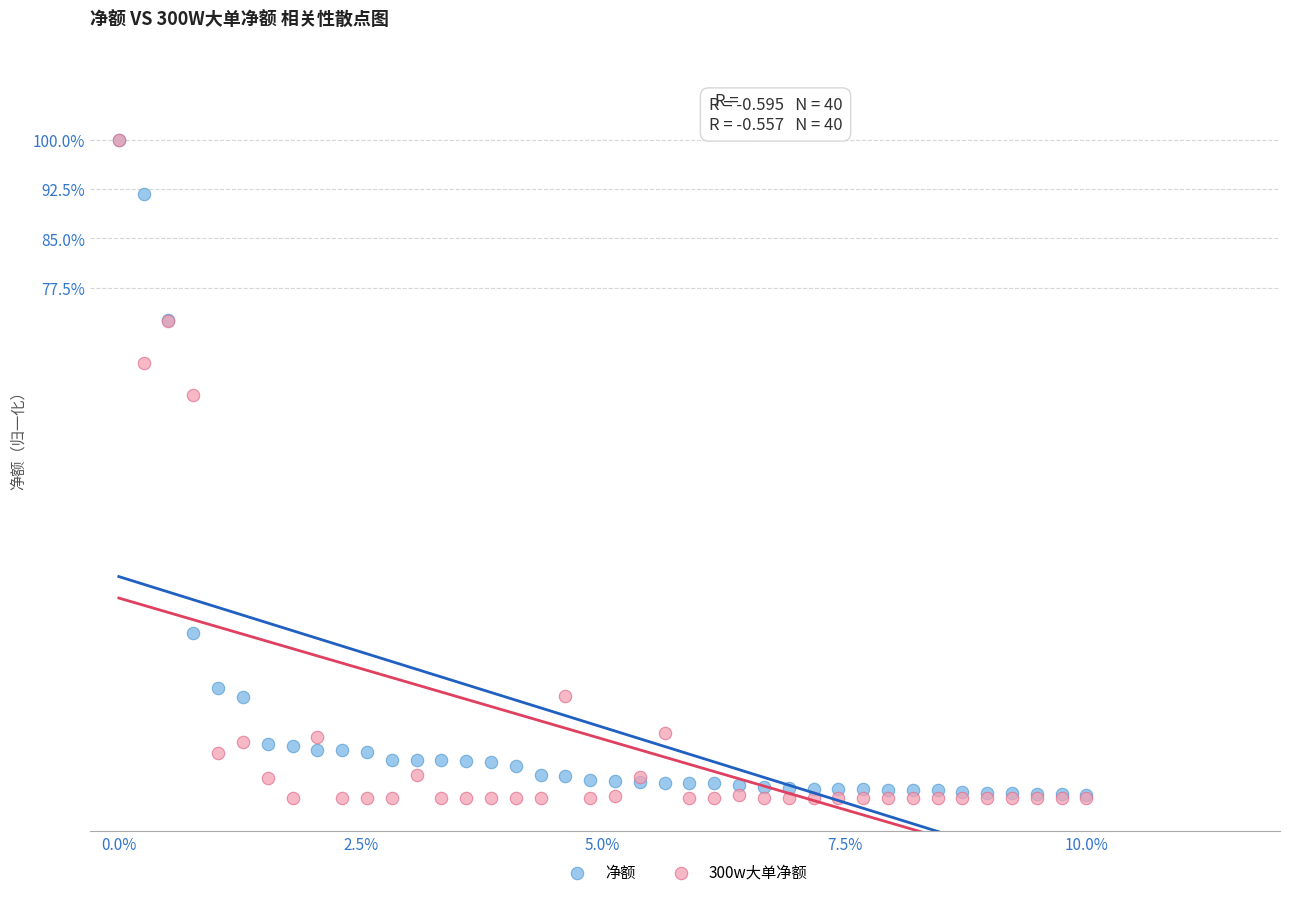

Which series has the widest spread of Y values?

300w大单净额